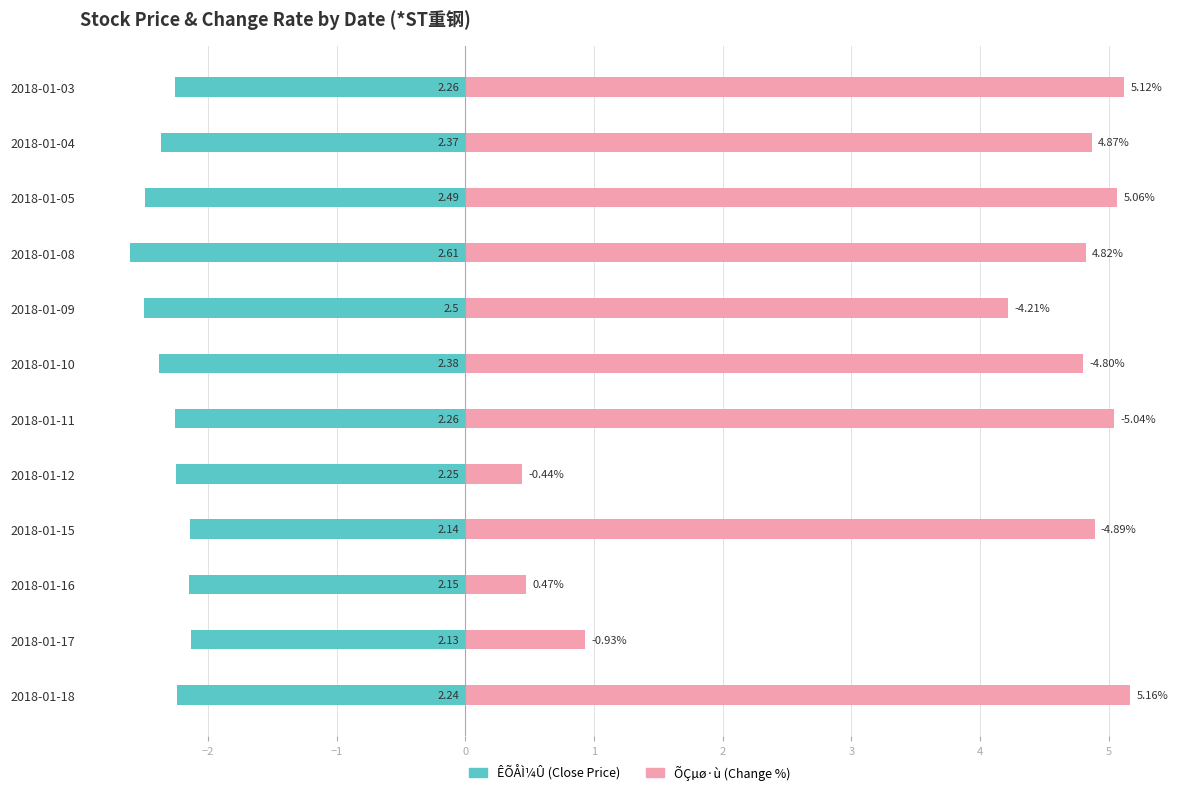

Which series has the largest range (max minus min)?

ÕÇµø·ù (change%)